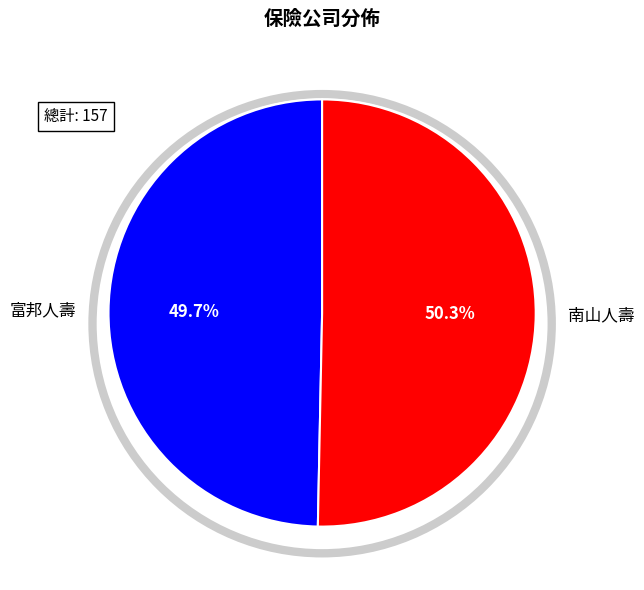

Count the number of slices in the pie.

2